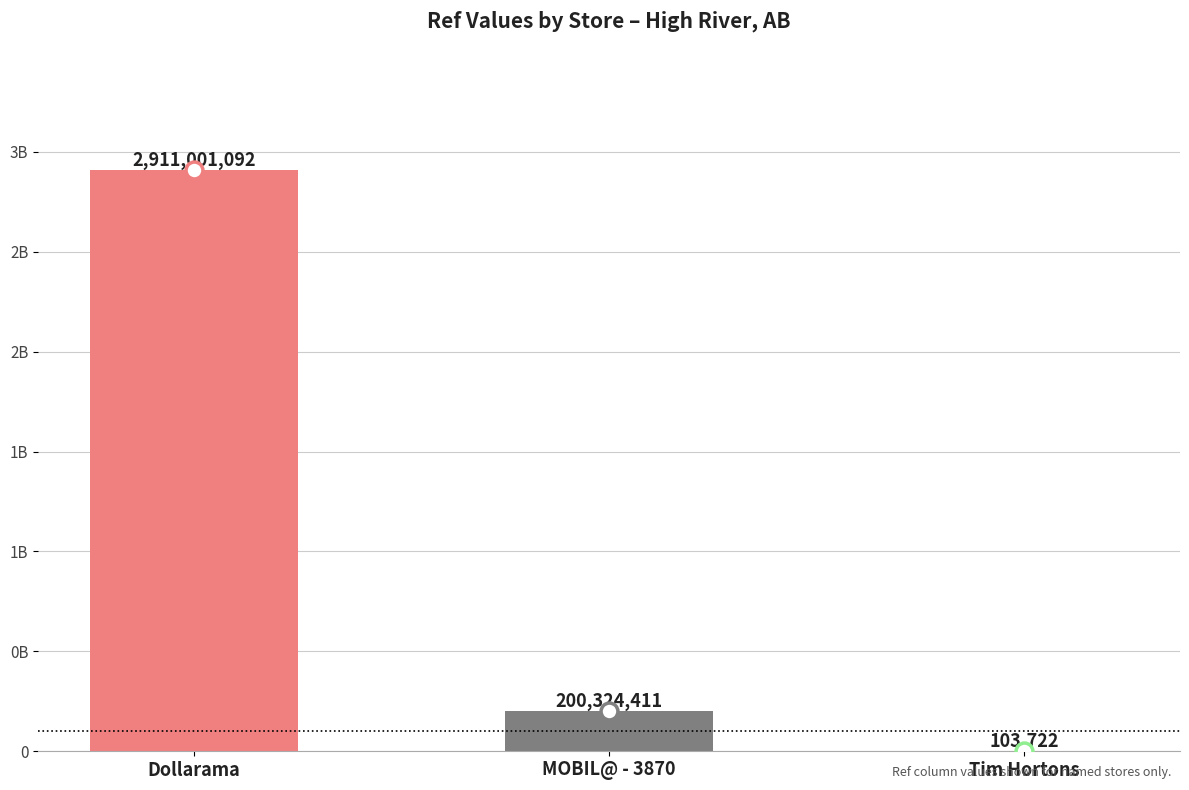

Count the number of categories in the chart.

3